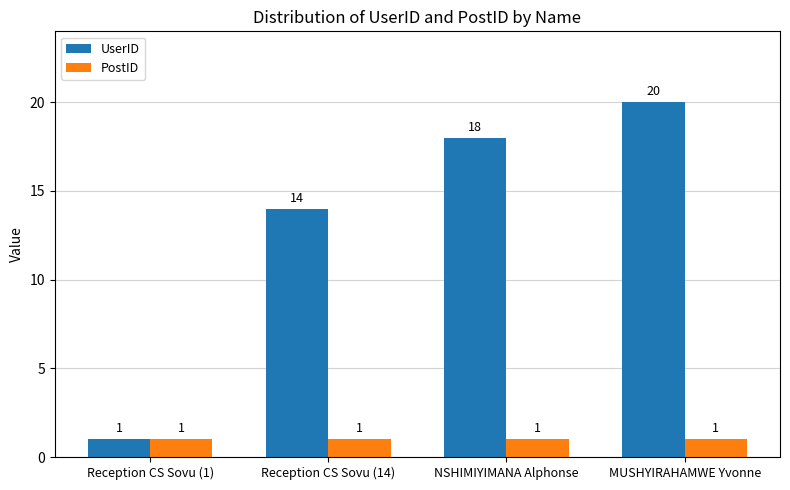

What is the sum of all UserID values?

53